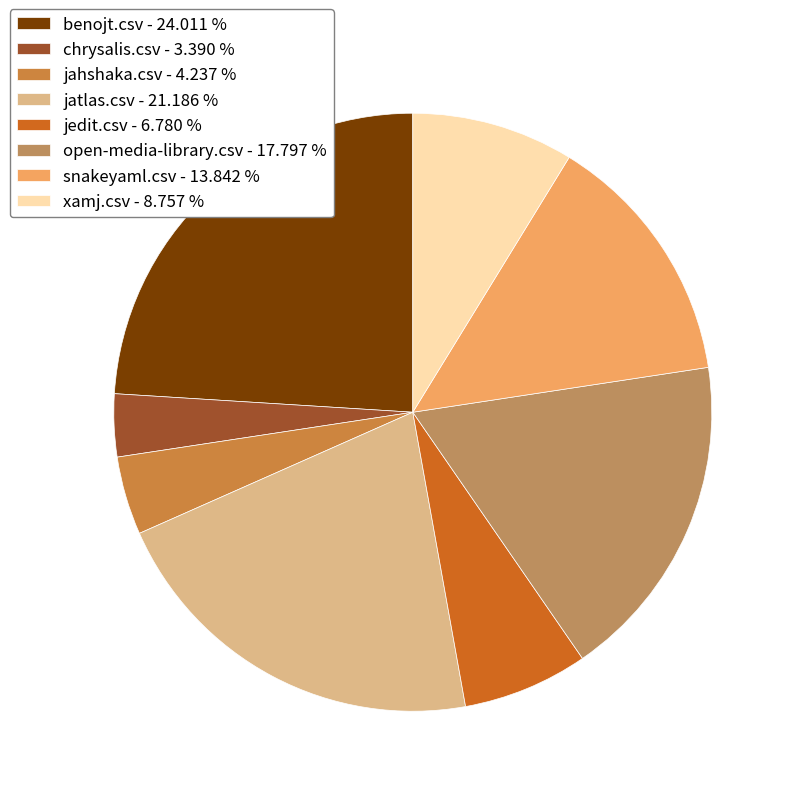

To the nearest percent, what is the average slice percentage?

12%